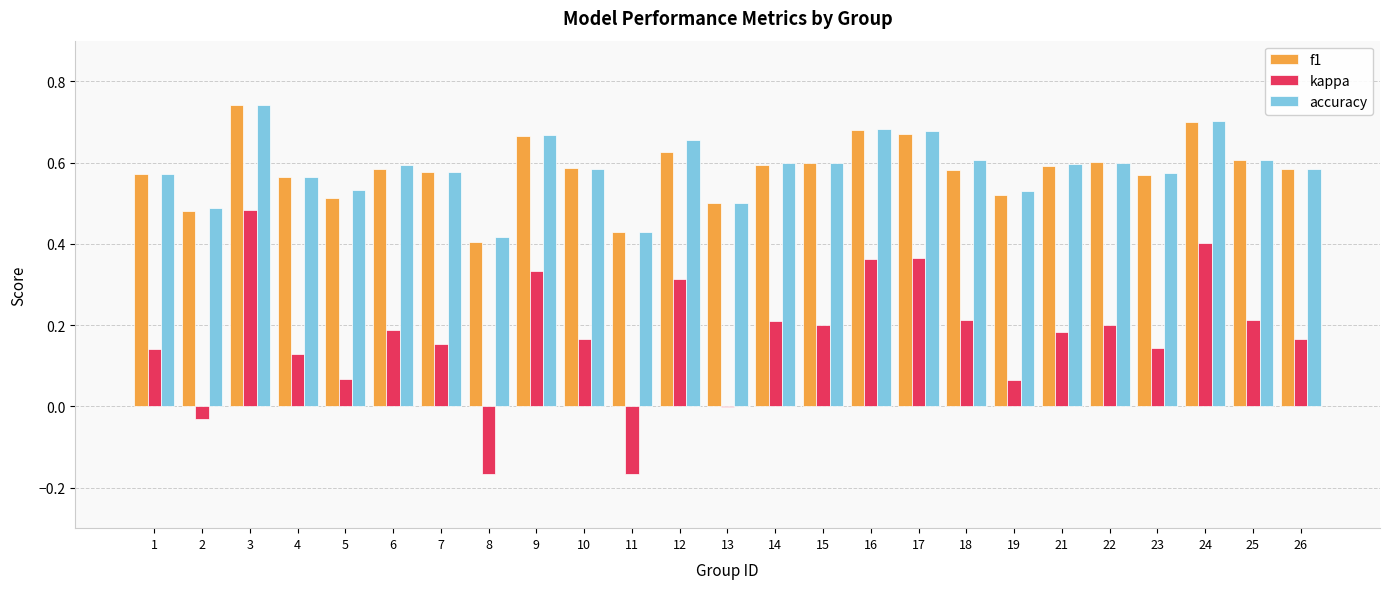

Is it true that kappa equals 0.5 at 12?

False